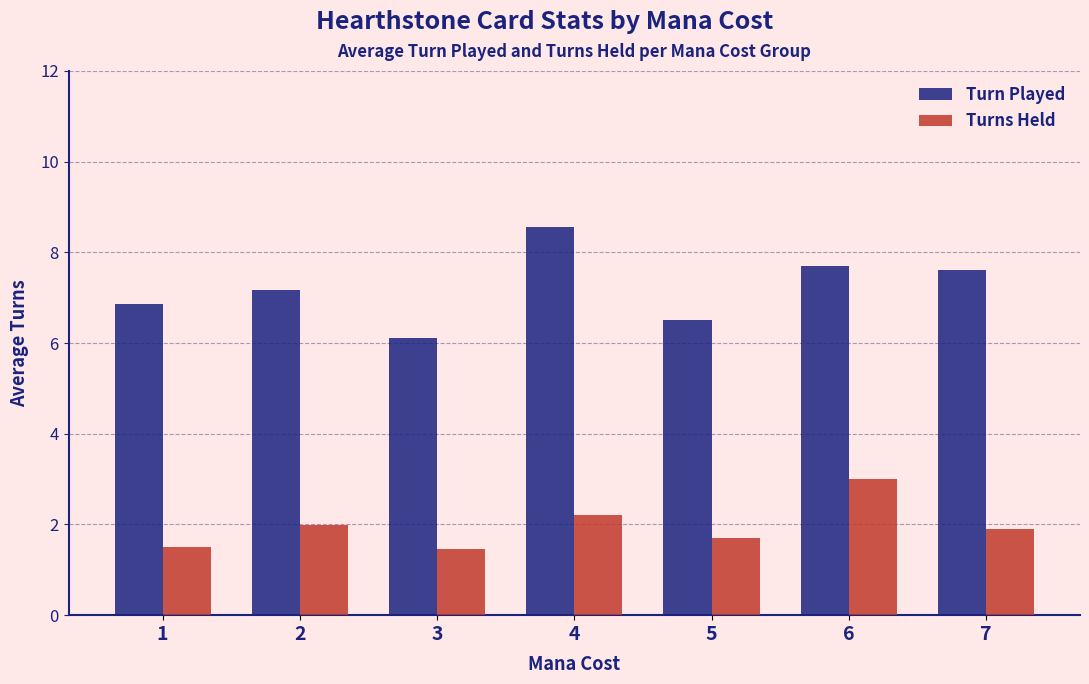

List the series in order of their overall mean, lowest first.

Turns Held, Turn Played